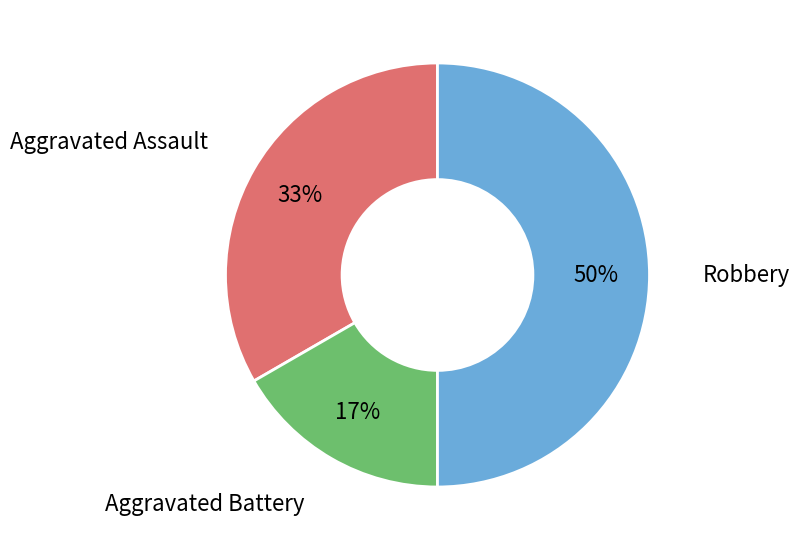

Which category has the biggest portion of the pie?

Robbery